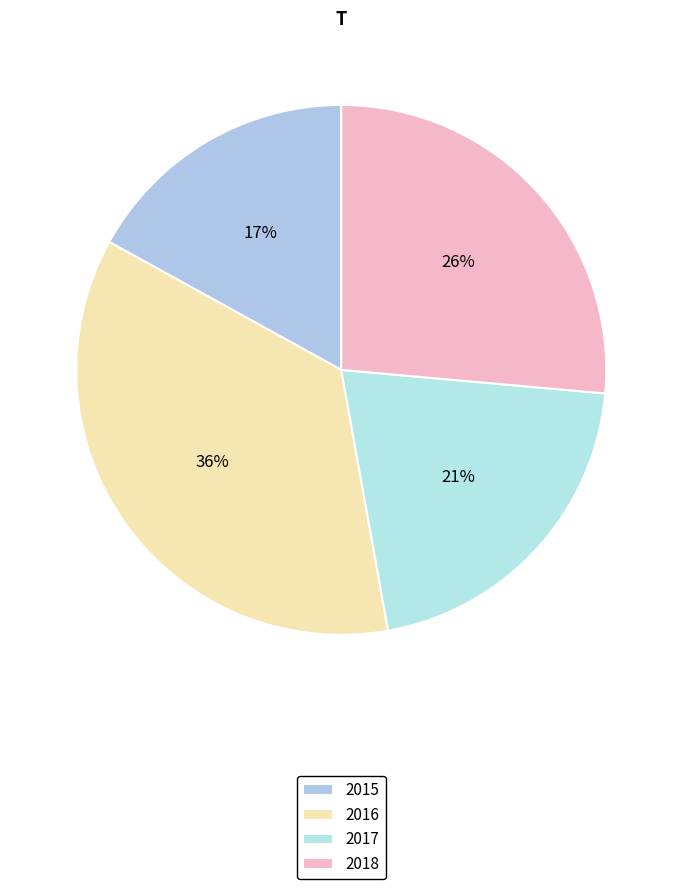

How many segments does this pie chart have?

4